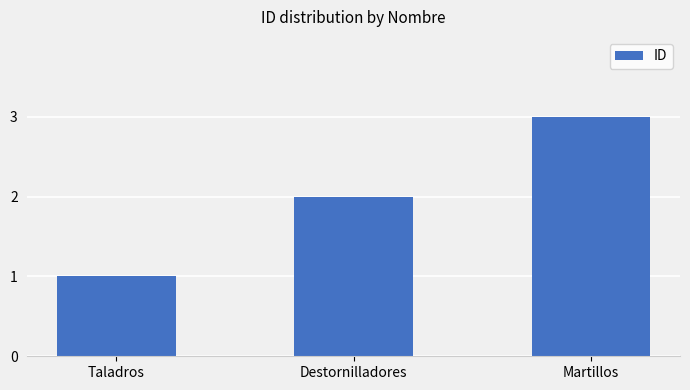

Does the chart contain stacked bars?

No